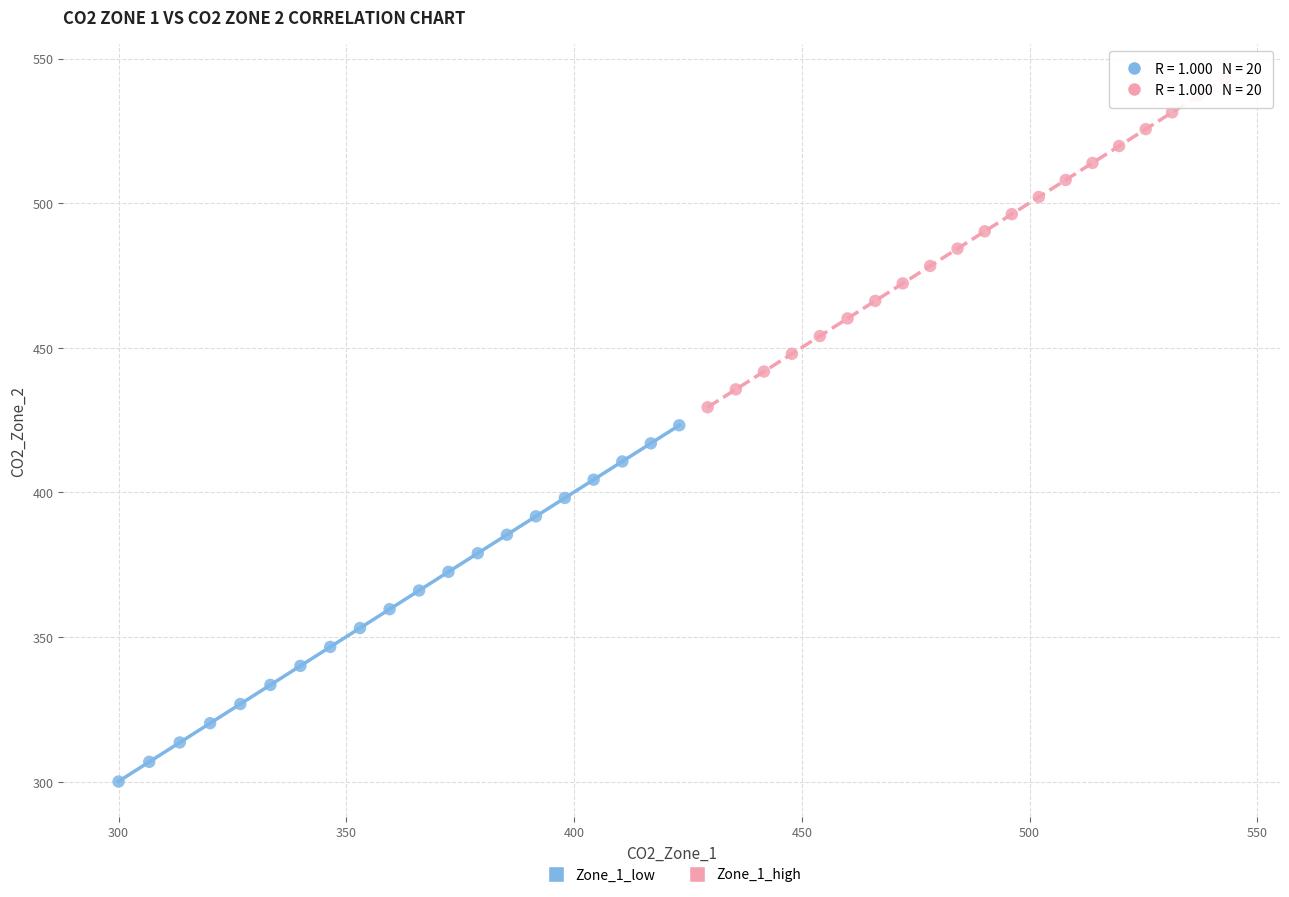

Which series contains the highest Y value?

Zone_1_high